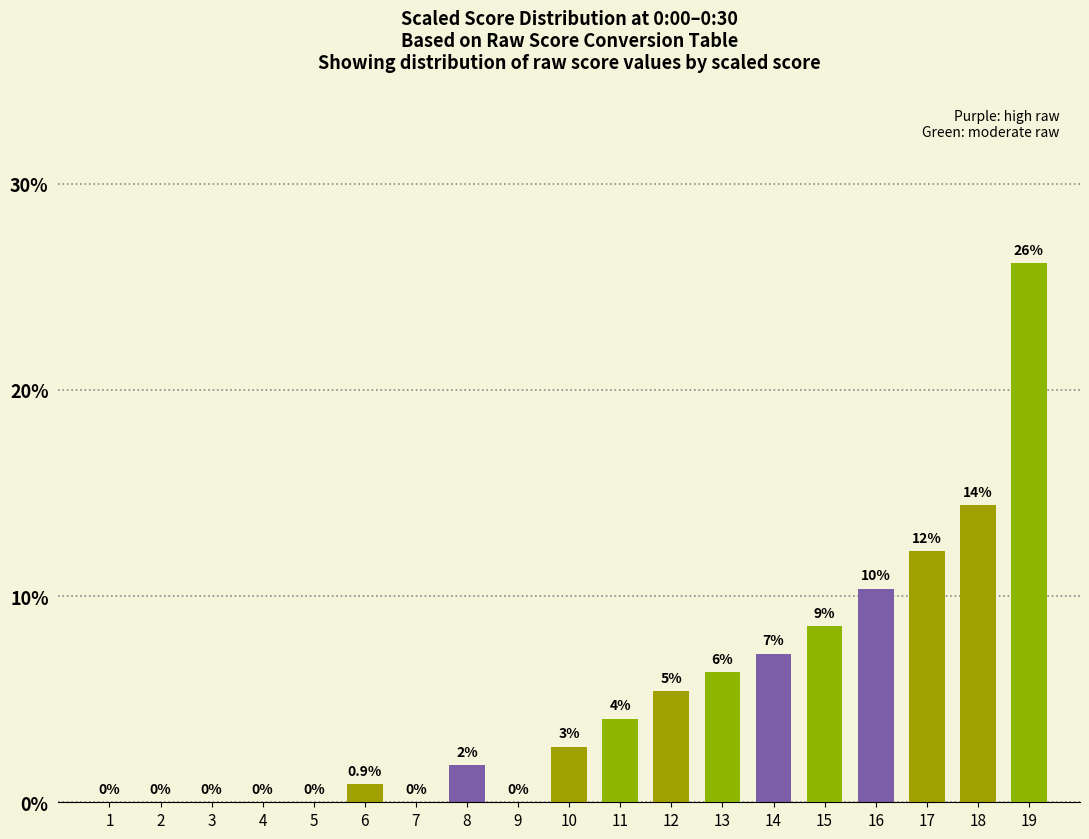

What is the average value?

5.3